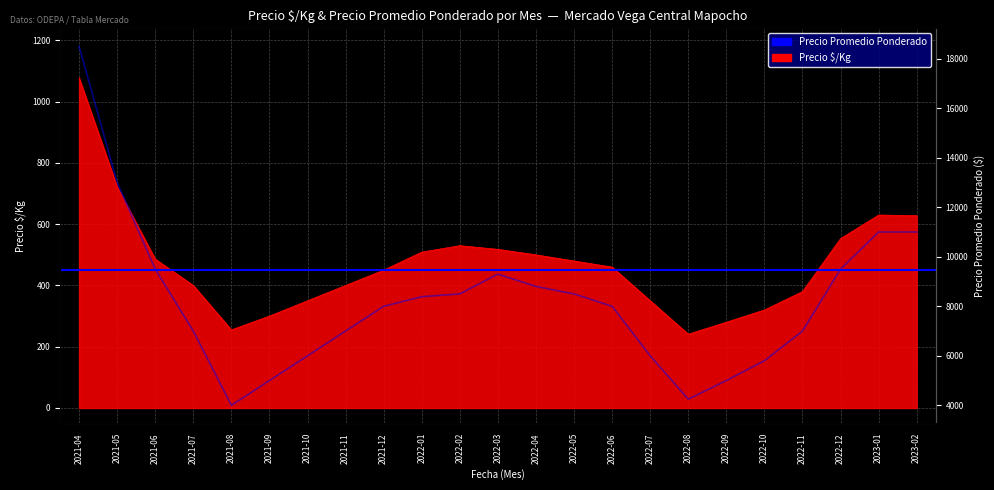

How many lines are shown in the chart?

2